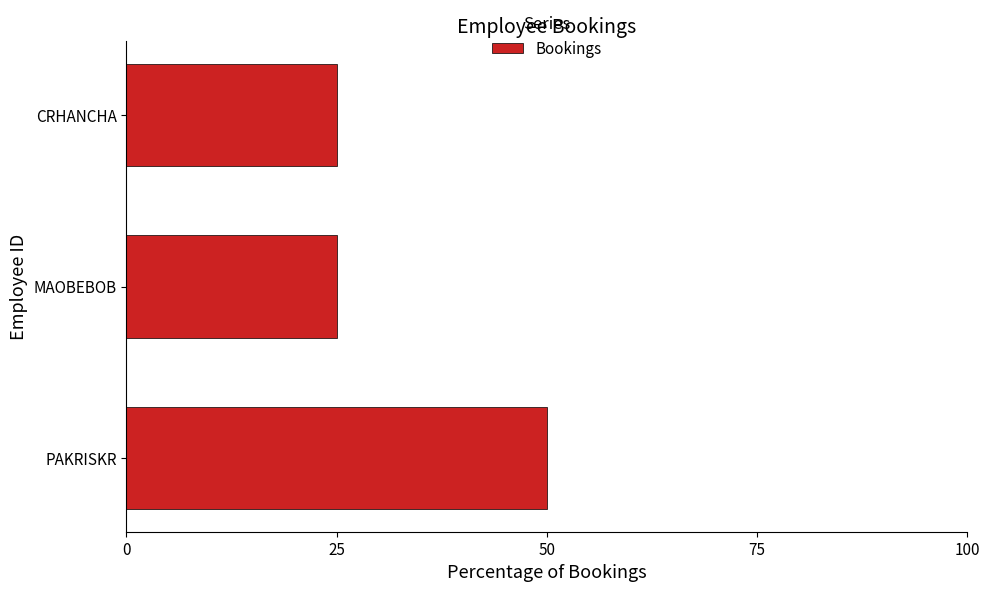

What is the average value?

33